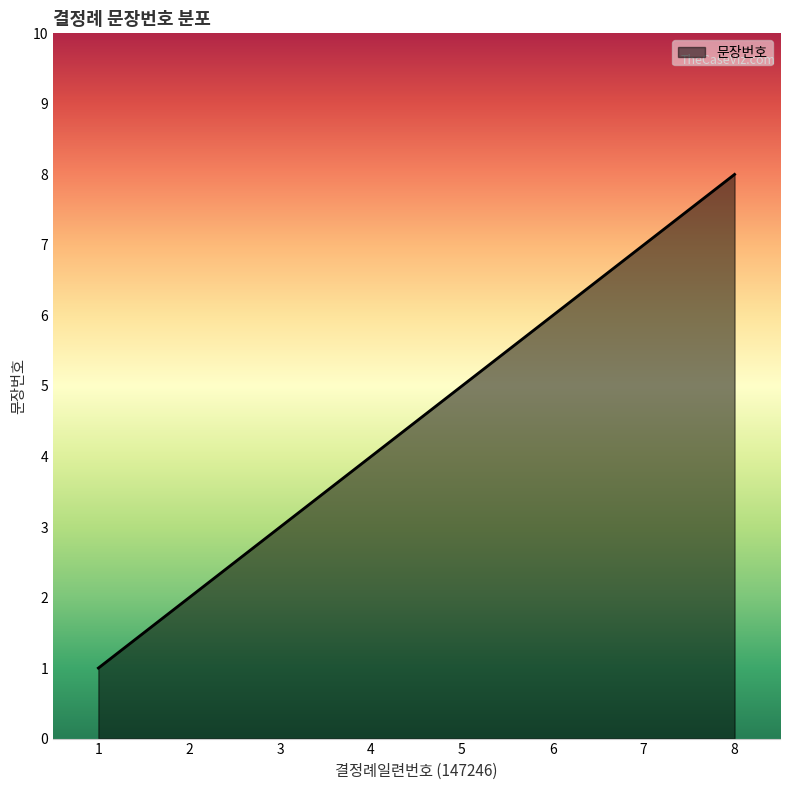

Approximately how many times larger is the value at 6 compared to 1?

6.0